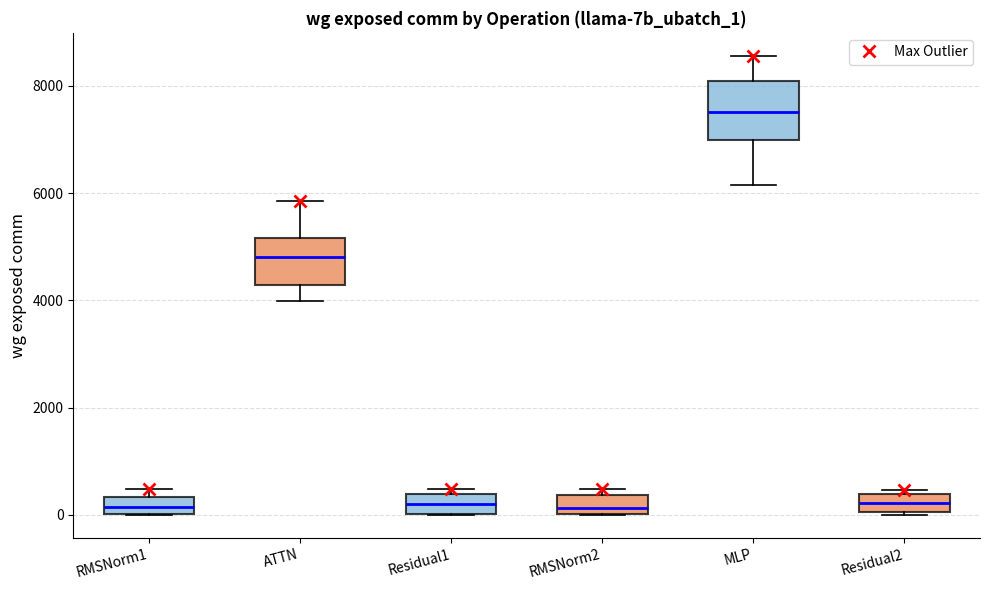

Where does the median line of the box for Residual1 sit on the y-axis? The values are not printed on the chart, so give them approximately, as read against the axis.

200